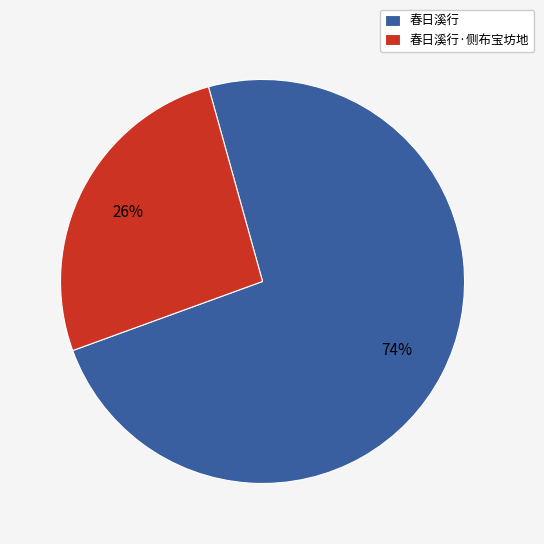

Between 春日溪行 and 春日溪行·侧布宝坊地, which is larger?

春日溪行